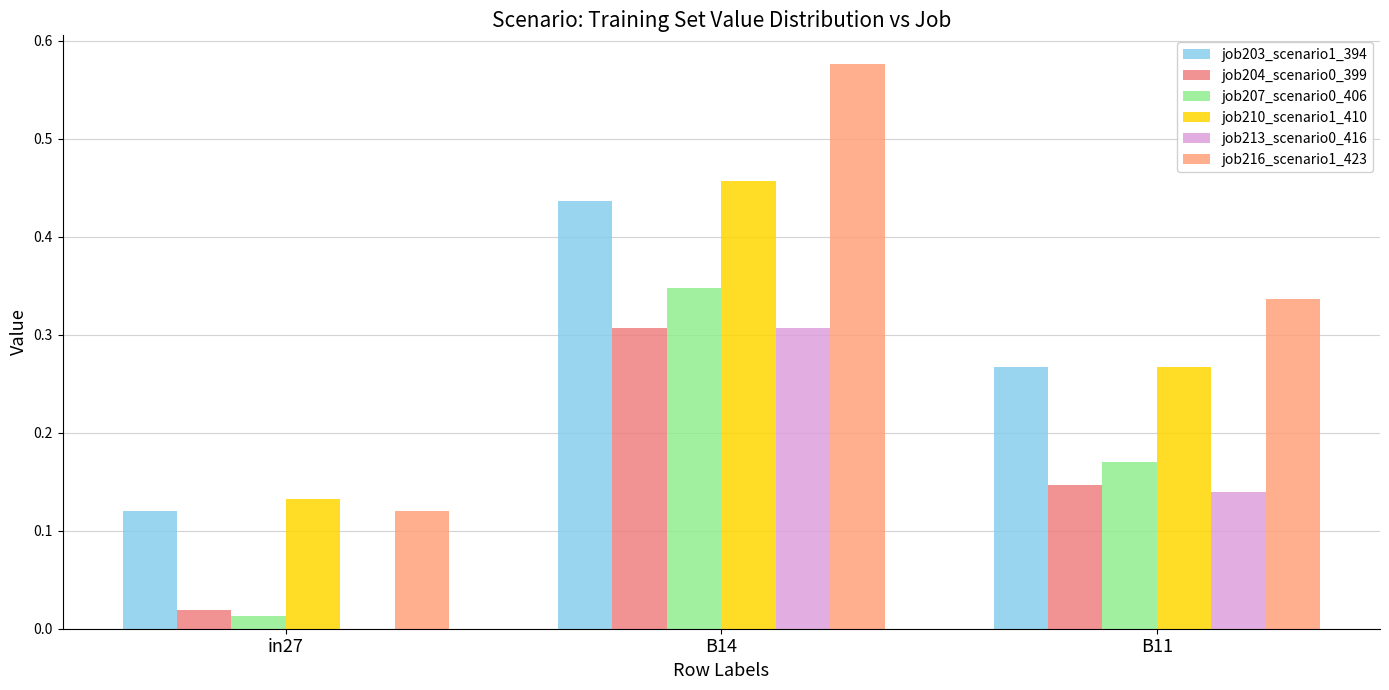

What value does the job203_scenario1_394 series have at in27?

0.1